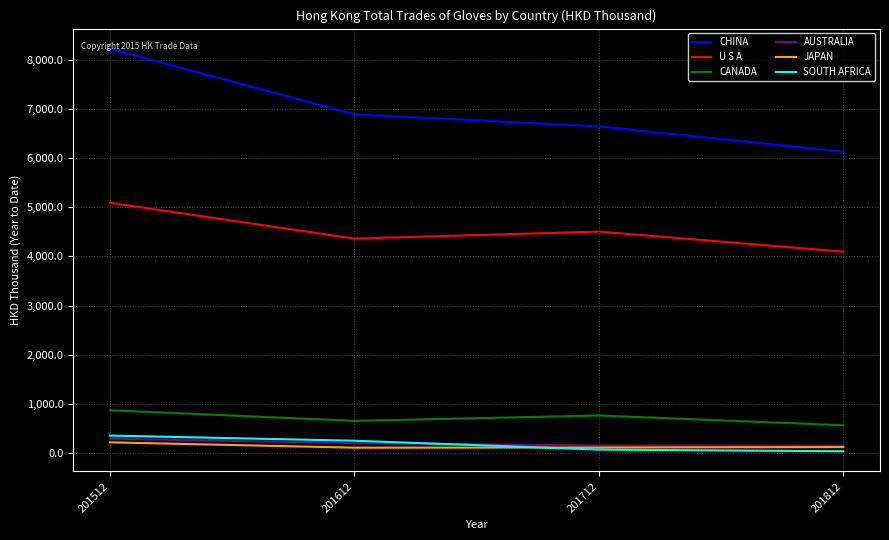

At which category is the sum across all series the highest?

201512